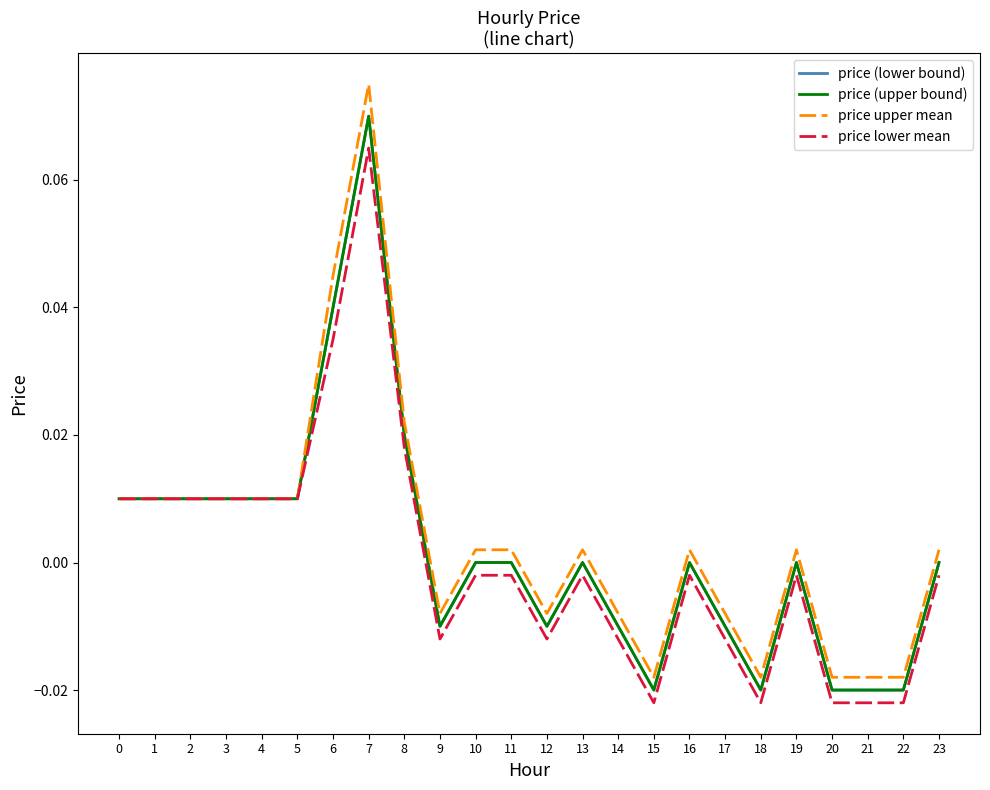

What is the difference between the maximum and minimum values in the price lower mean series?

0.1